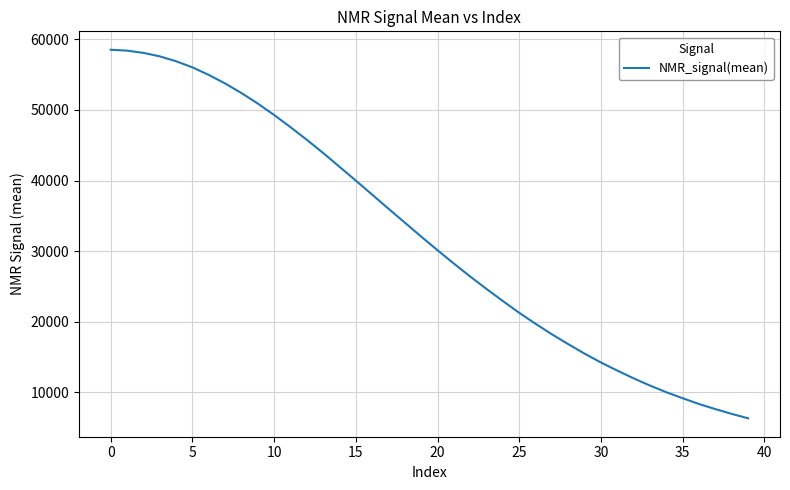

What is the difference between the maximum and minimum values?

52231.2